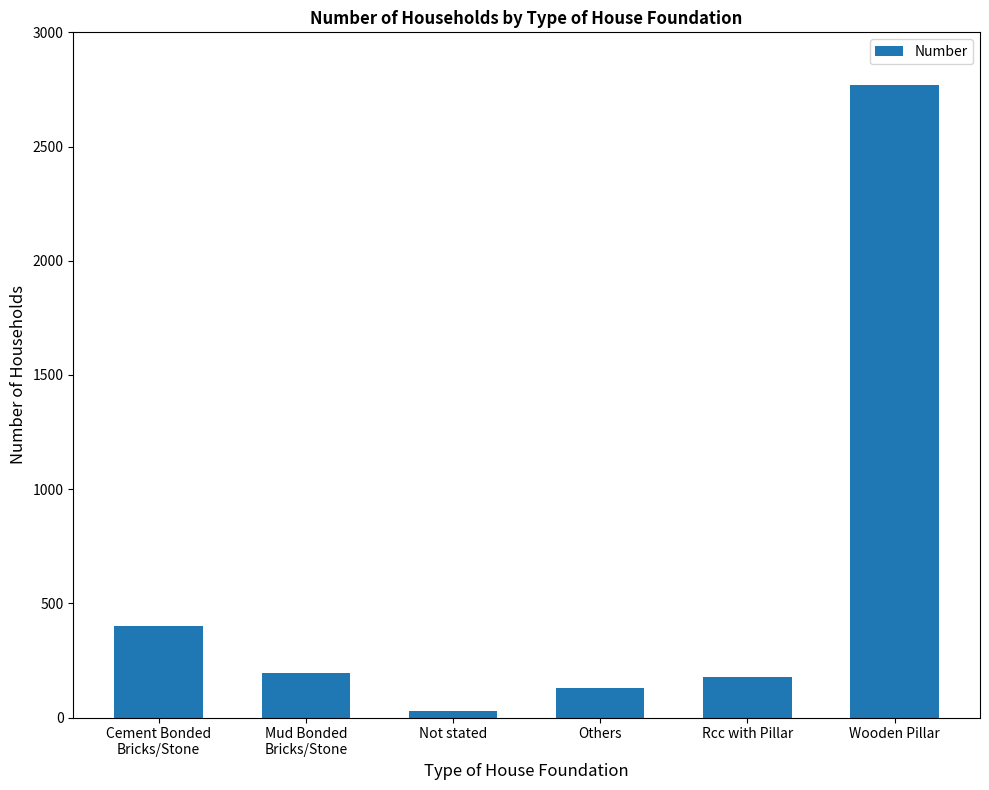

What is the sum of all values?

3699